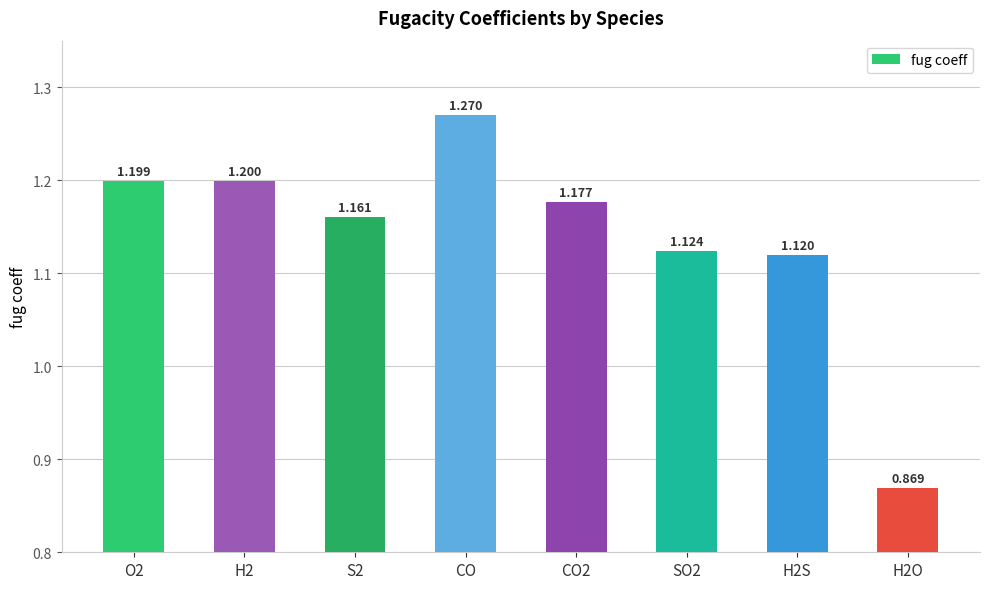

Between H2O and CO, which is larger?

CO